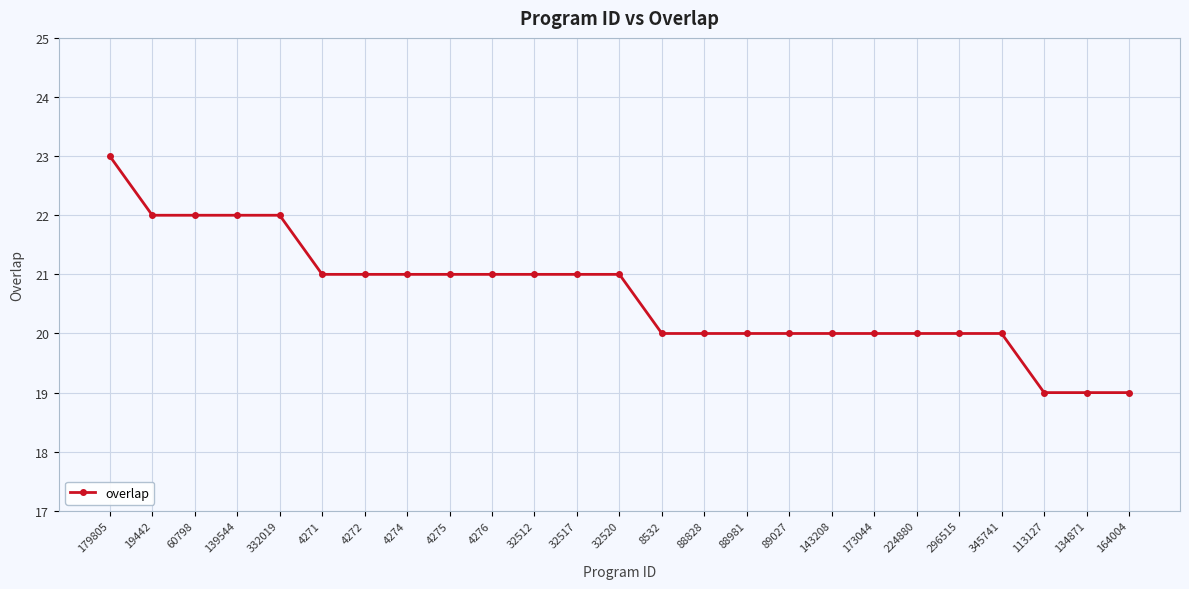

What is the difference between the maximum and minimum values?

4